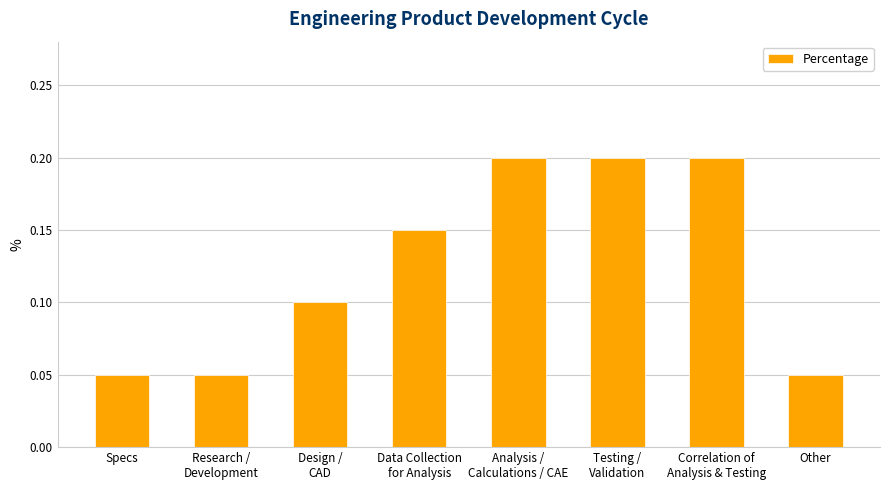

Count the values in the range 0 to 1.

8